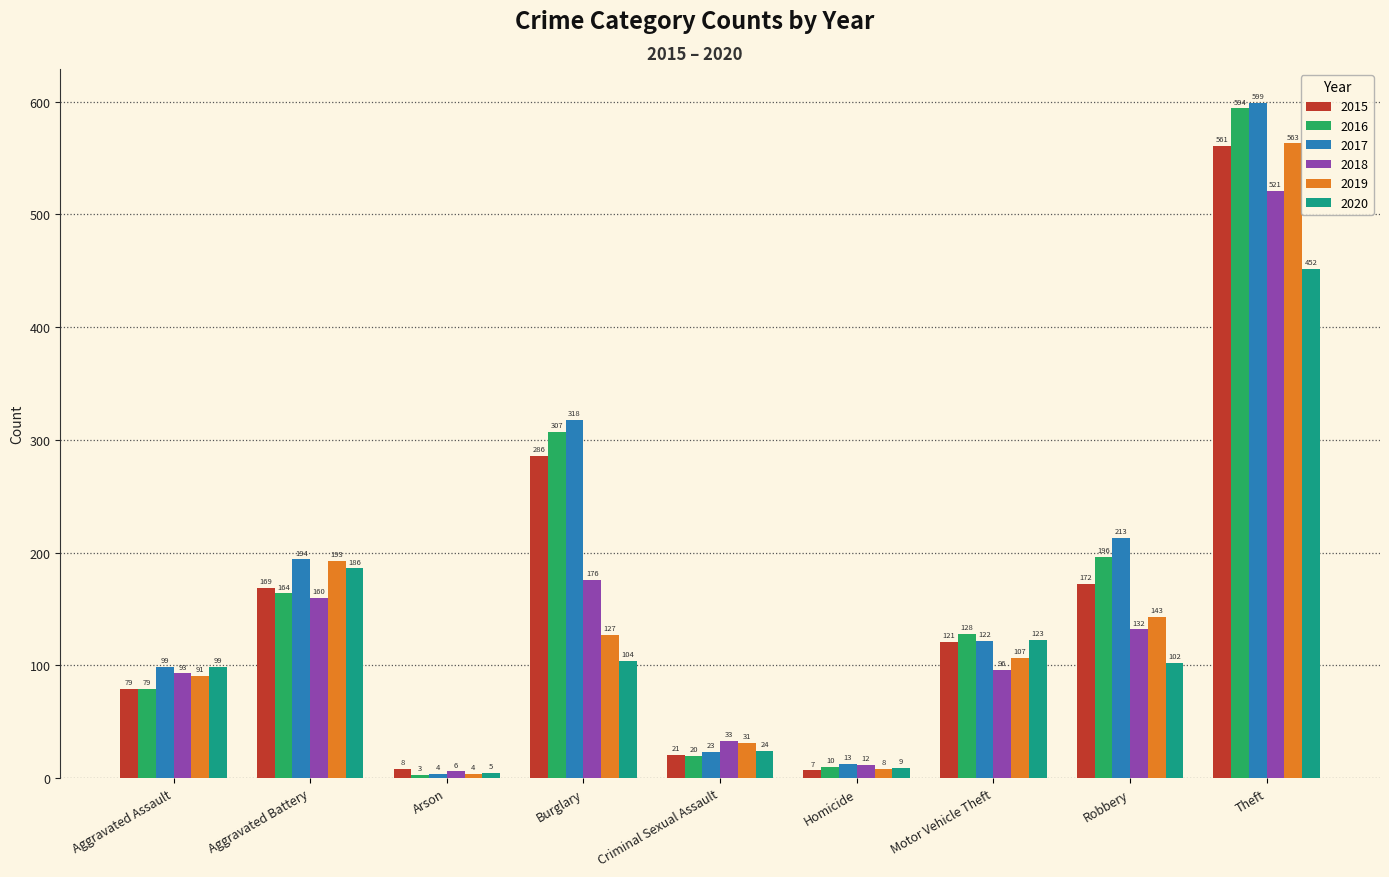

At which category is the sum across all series the highest?

Theft